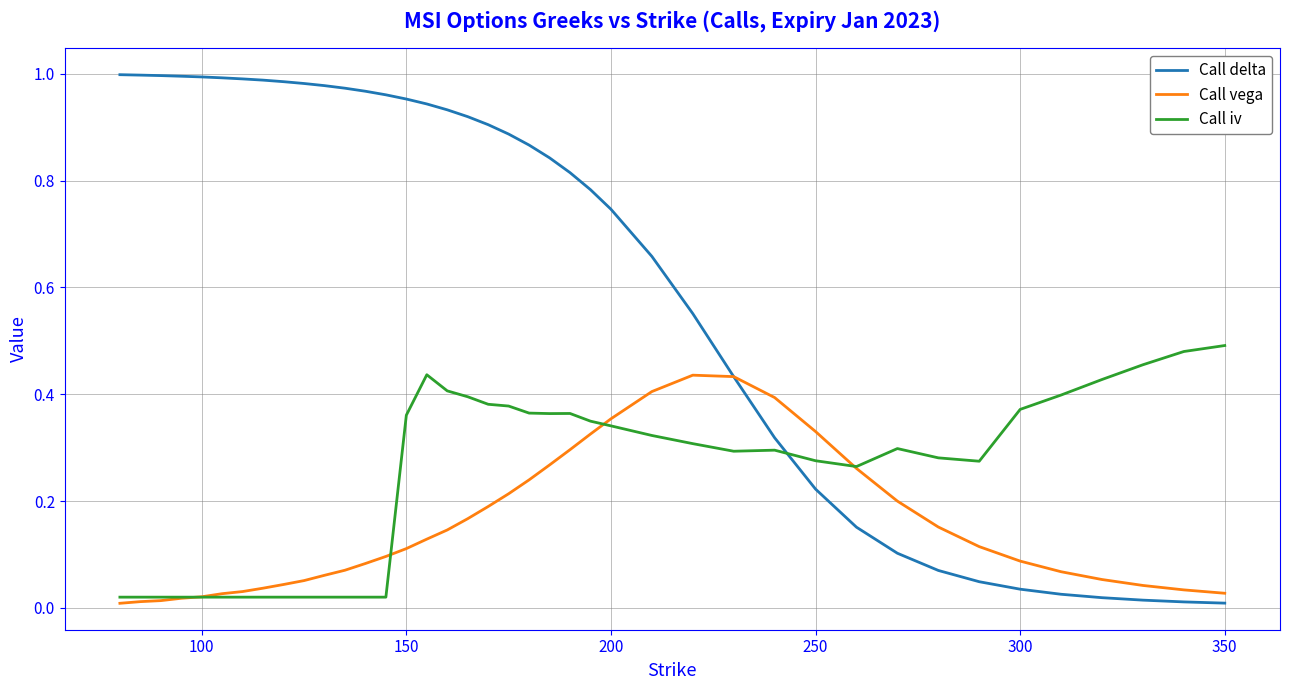

Which series has the largest range (max minus min)?

Call delta